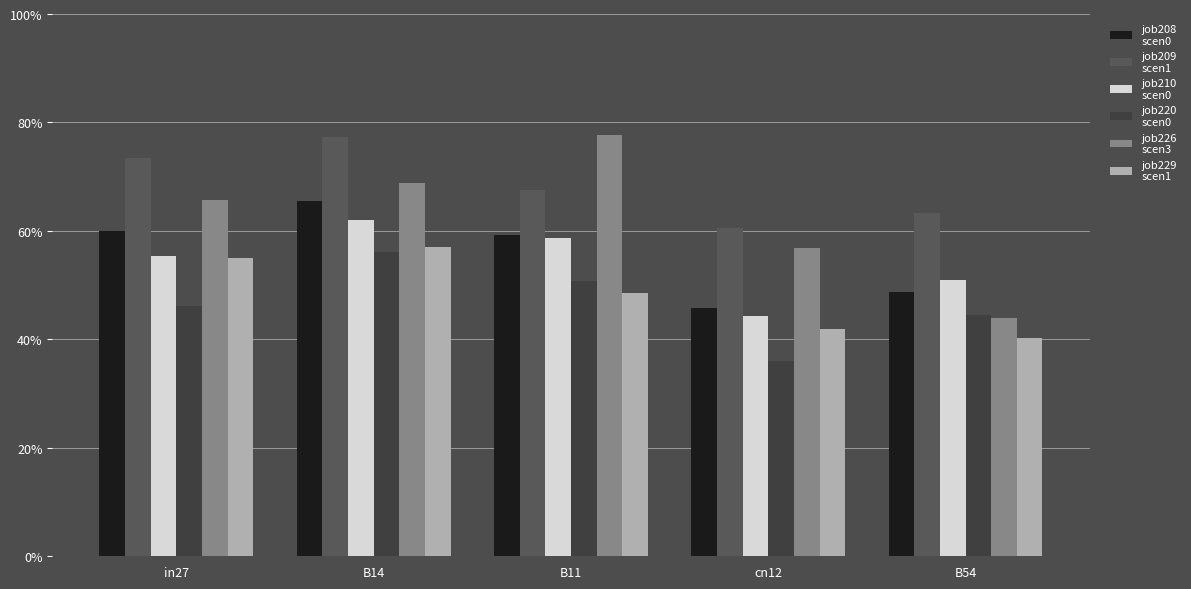

Reading left to right, what are all the values shown in this chart?

job208_scenario0_373: in27=0.6	B14=0.7	B11=0.6	cn12=0.5	B54=0.5
job209_scenario1_374: in27=0.7	B14=0.8	B11=0.7	cn12=0.6	B54=0.6
job210_scenario0_375: in27=0.6	B14=0.6	B11=0.6	cn12=0.4	B54=0.5
job220_scenario0_398: in27=0.5	B14=0.6	B11=0.5	cn12=0.4	B54=0.4
job226_scenario3_412: in27=0.7	B14=0.7	B11=0.8	cn12=0.6	B54=0.4
job229_scenario1_416: in27=0.5	B14=0.6	B11=0.5	cn12=0.4	B54=0.4